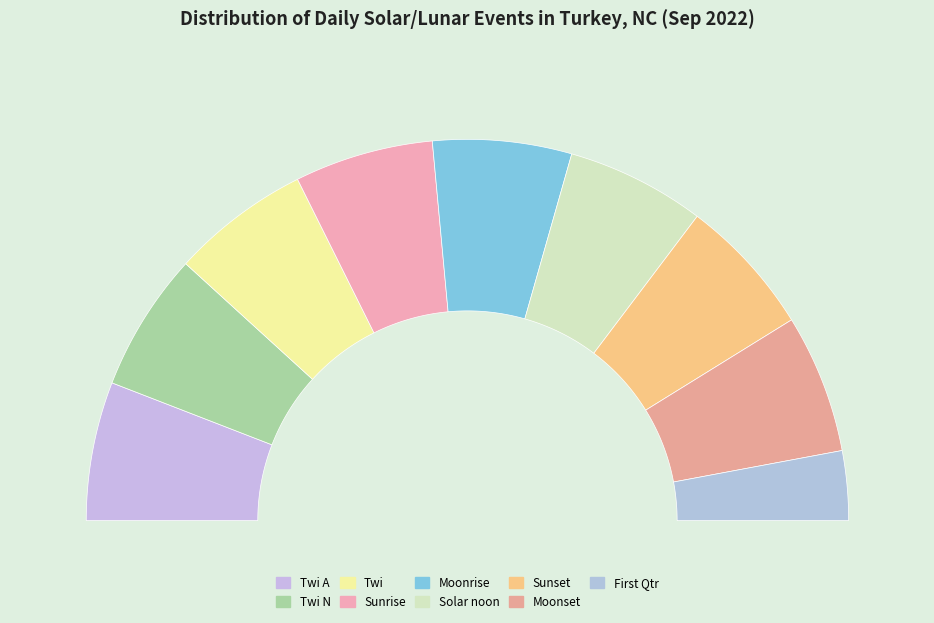

How many segments does this pie chart have?

9